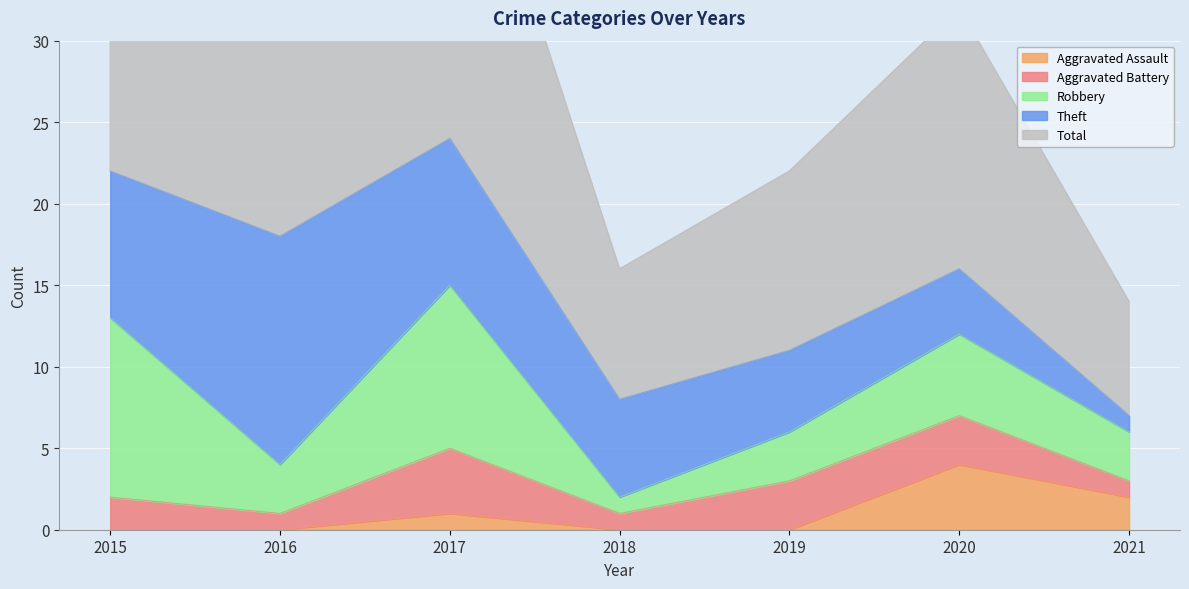

True or false: Total and Aggravated Assault cross at least once.

False